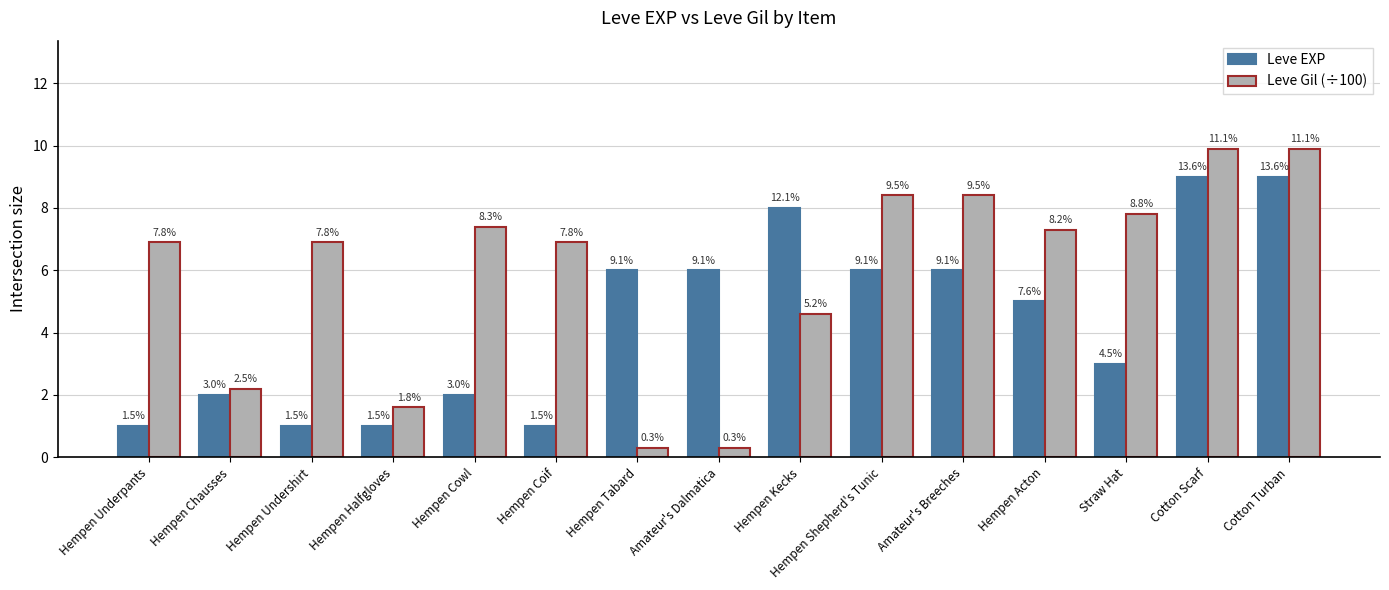

Between Hempen Undershirt and Hempen Acton, which is larger?

Hempen Acton